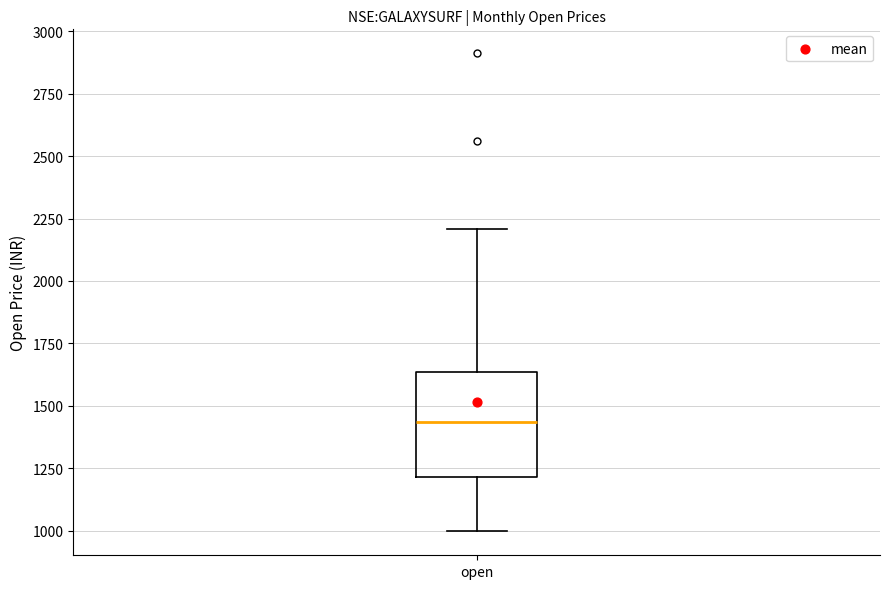

Read this box plot against the y-axis: the position of the median line, the range covered by the box, and the ends of both whiskers. The values are not printed on the chart, so give them approximately, as read against the axis.

median 1450, box 1200 to 1650, whiskers 1000 to 2200